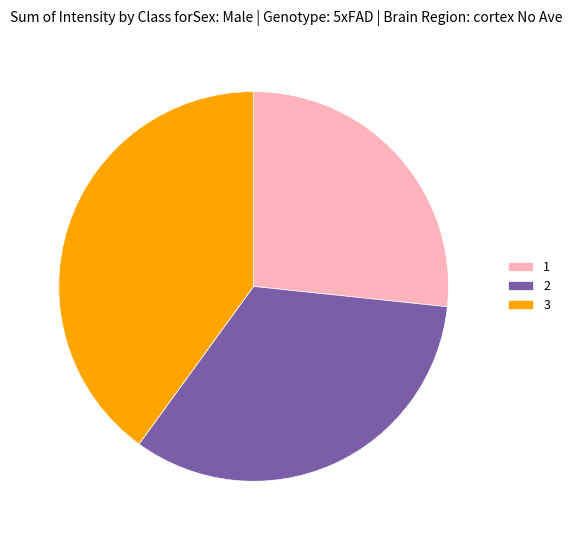

What is the ratio of the value at 3 to the value at 2?

1.2